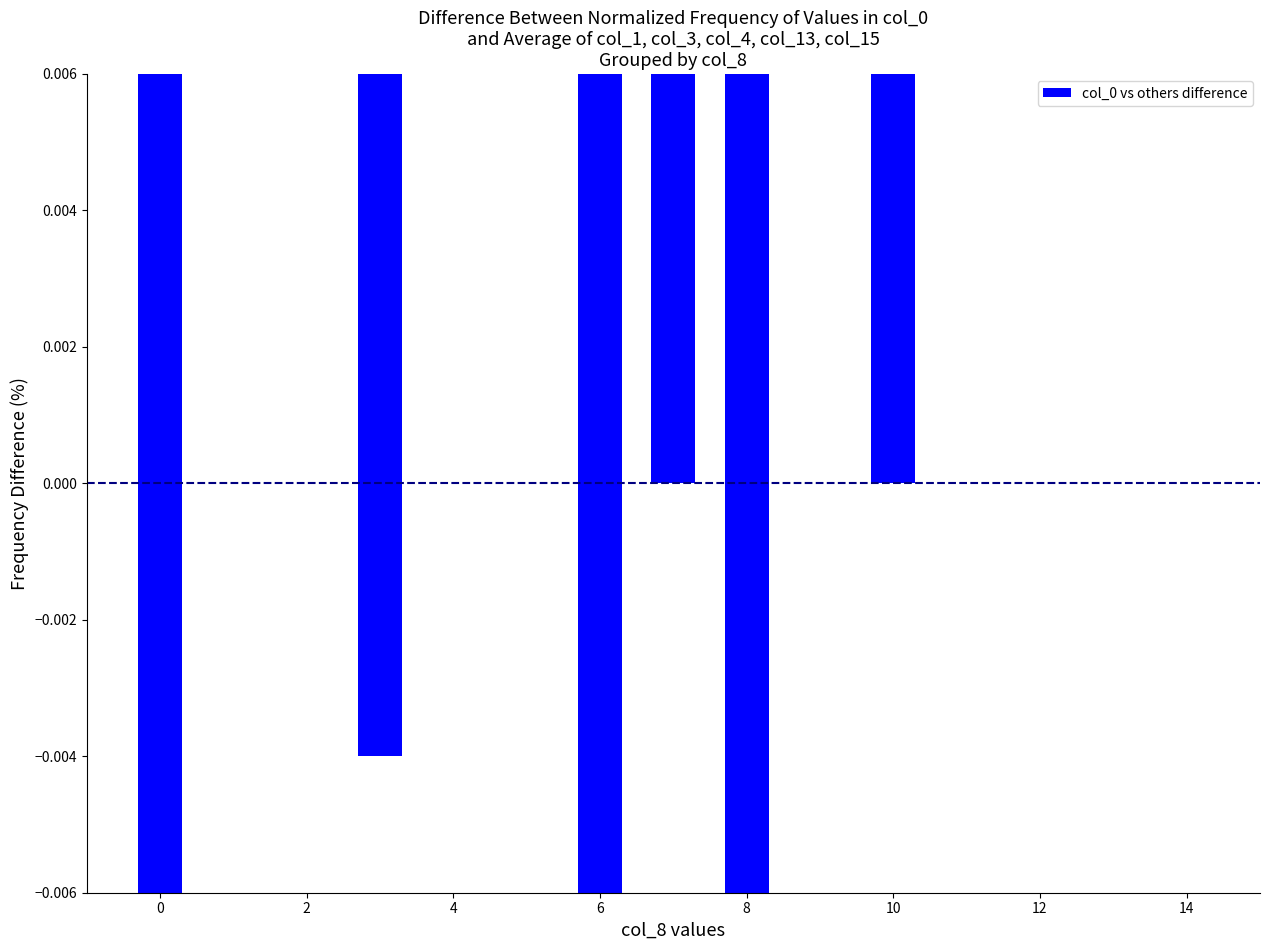

What is the difference between the maximum and minimum values?

0.2